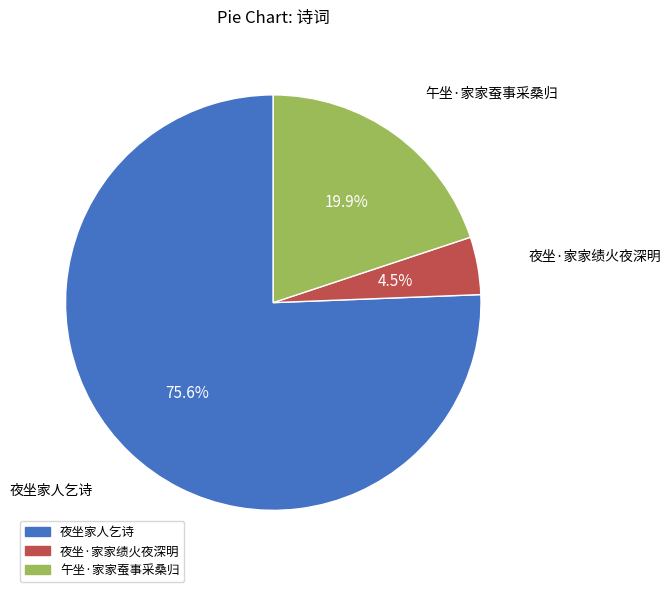

Is there a majority slice in this chart?

Yes